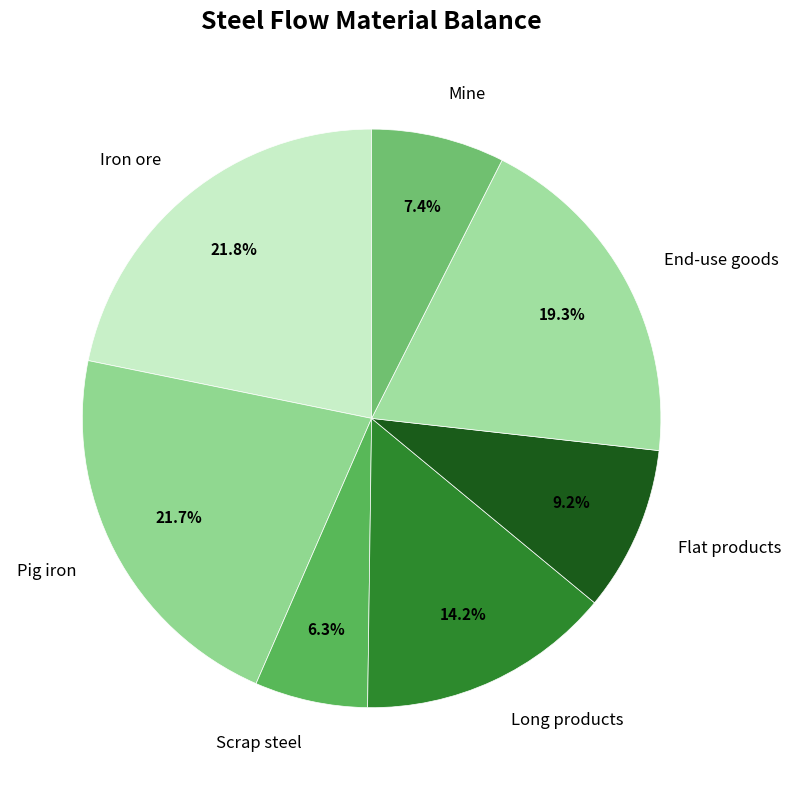

True or false: Pig iron accounts for 9% of the total.

False